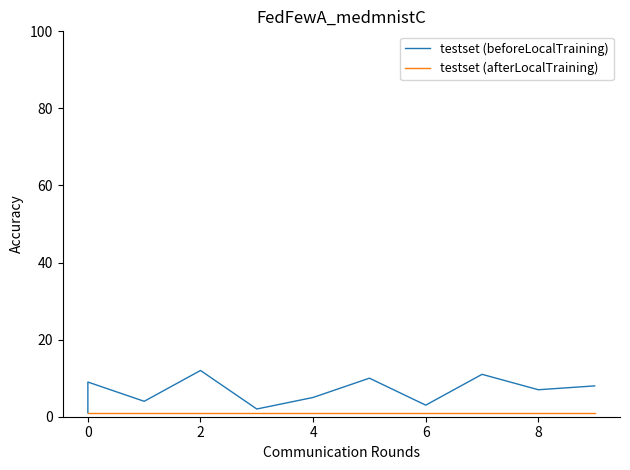

What is the smallest value displayed?

1